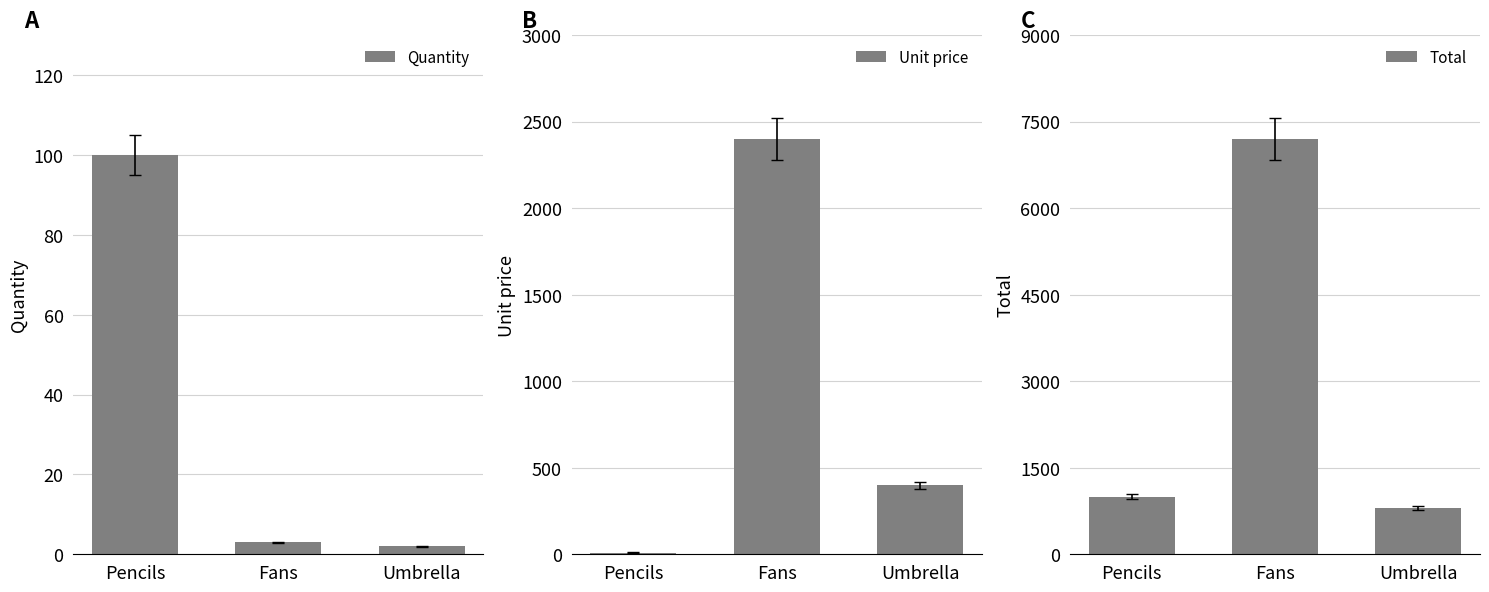

What is the smallest value displayed?

2